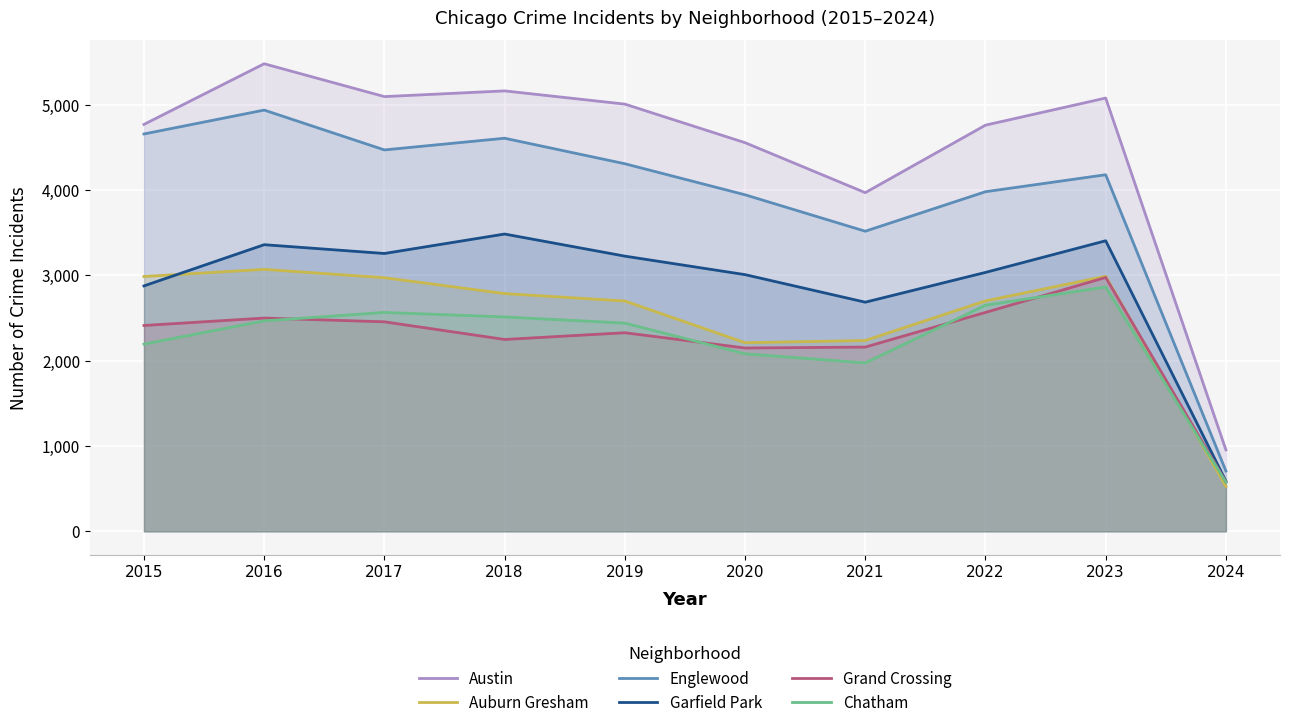

Reading right to left, transcribe all the data shown in this chart.

Austin: 2024=955	2023=5079	2022=4761	2021=3970	2020=4556	2019=5008	2018=5163	2017=5096	2016=5481	2015=4770
Auburn Gresham: 2024=527	2023=2990	2022=2701	2021=2237	2020=2211	2019=2700	2018=2787	2017=2973	2016=3071	2015=2987
Englewood: 2024=707	2023=4180	2022=3981	2021=3518	2020=3945	2019=4309	2018=4608	2017=4471	2016=4938	2015=4658
Garfield Park: 2024=589	2023=3406	2022=3035	2021=2686	2020=3009	2019=3226	2018=3485	2017=3257	2016=3360	2015=2877
Grand Crossing: 2024=580	2023=2976	2022=2566	2021=2160	2020=2149	2019=2328	2018=2249	2017=2456	2016=2500	2015=2413
Chatham: 2024=576	2023=2864	2022=2651	2021=1974	2020=2081	2019=2441	2018=2513	2017=2566	2016=2467	2015=2195